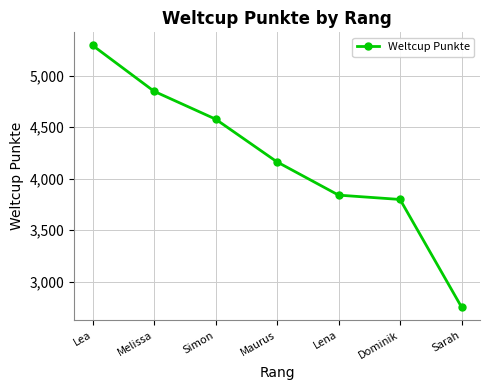

What is the change in value from Maurus to Dominik?

-364